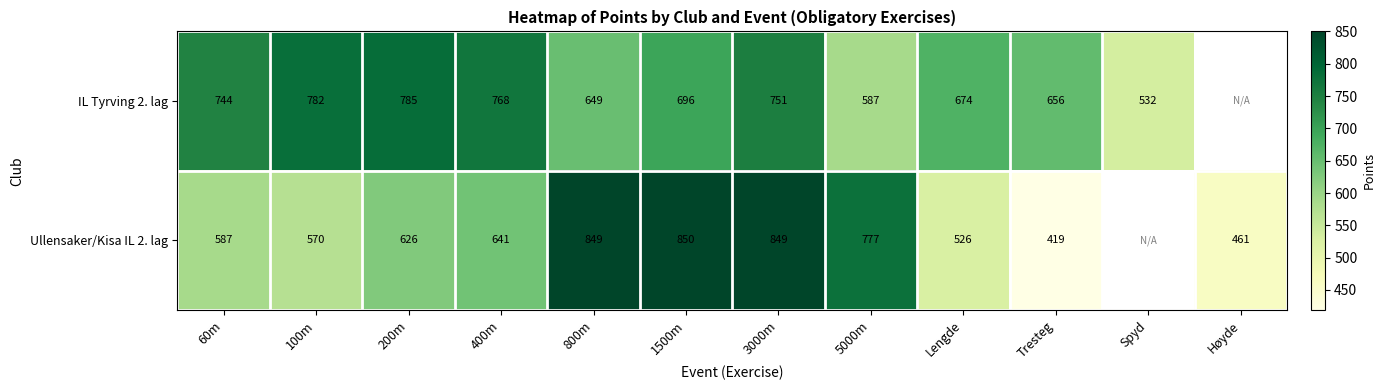

Rank the series at Tresteg from lowest to highest value.

Ullensaker/Kisa IL 2. lag, IL Tyrving 2. lag